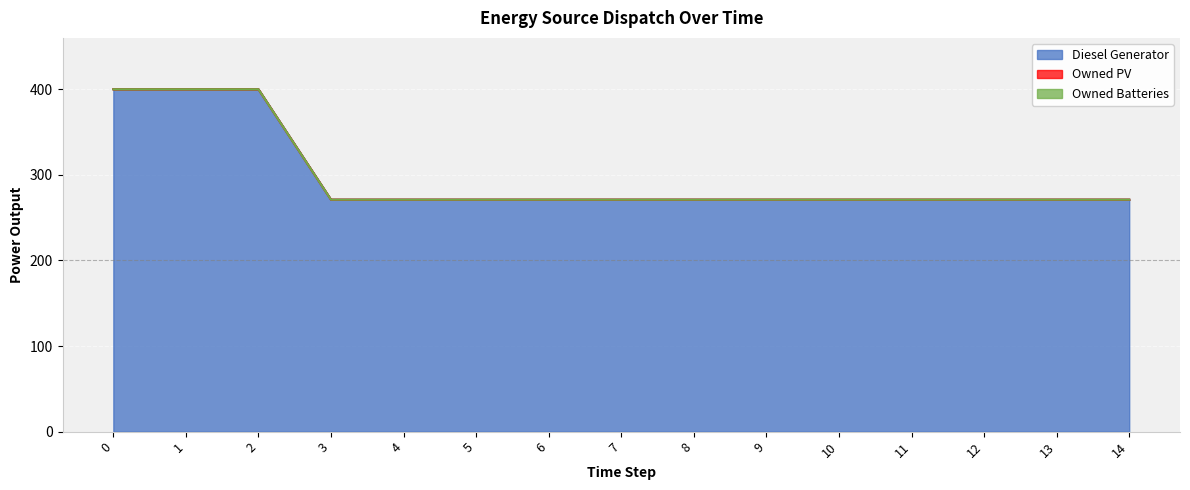

List the series in order of their peak value, lowest first.

Owned PV, Owned Batteries, Diesel Generator